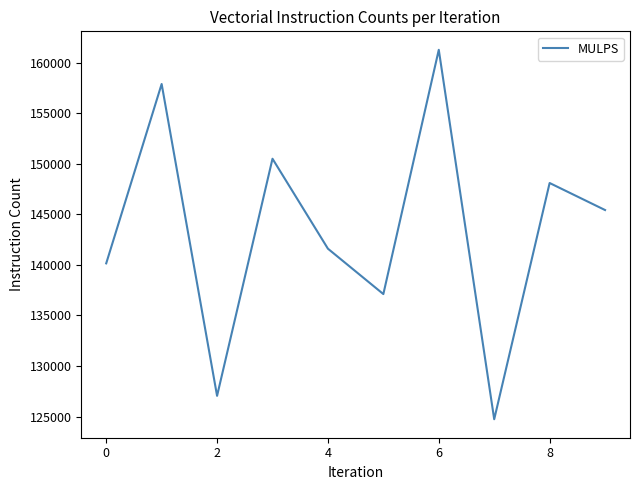

What is the maximum value shown in the chart?

161277